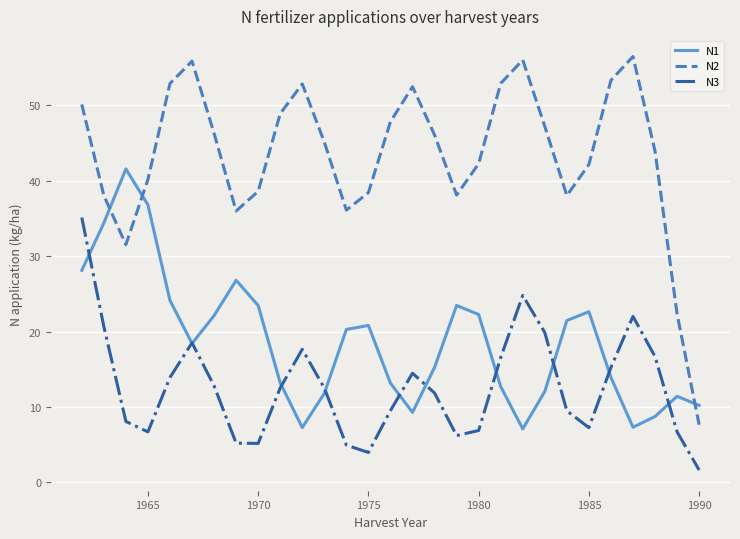

Rank the series by their average value, from highest to lowest.

N2, N1, N3